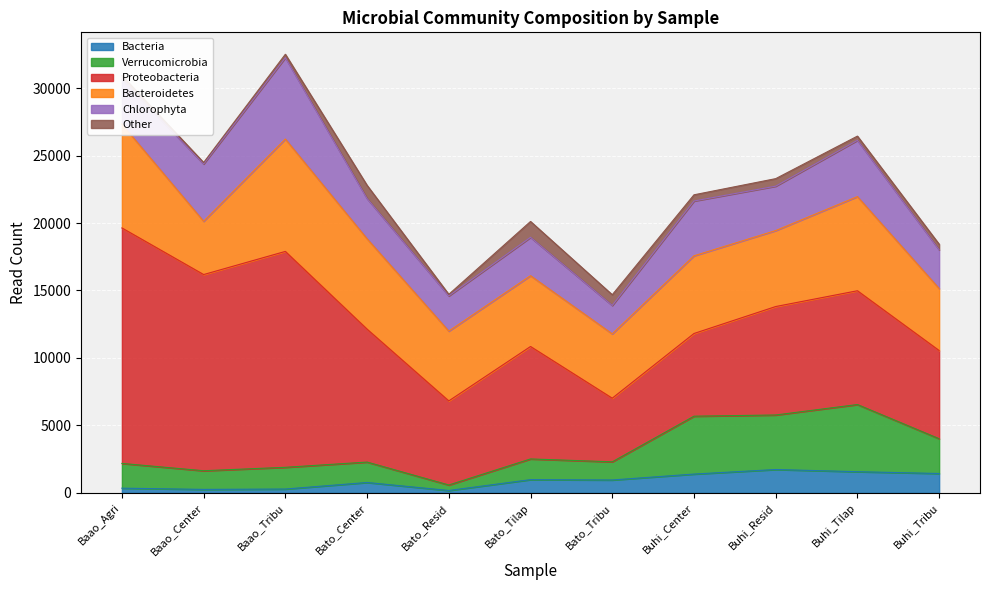

How many times do Proteobacteria and Bacteroidetes cross each other?

2